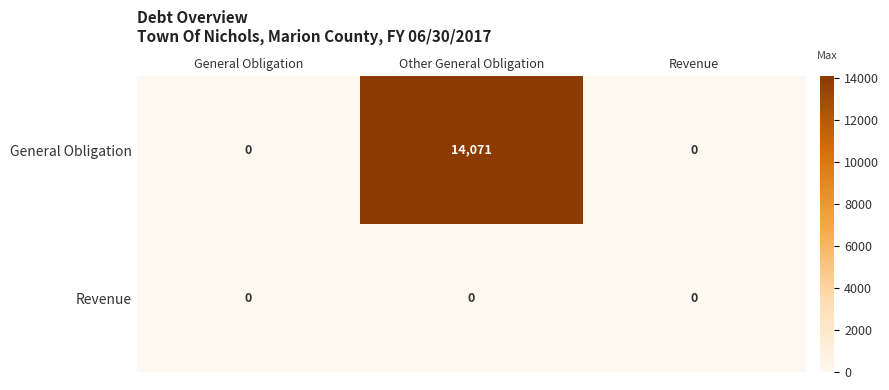

At how many categories does at least one series exceed 4960?

1